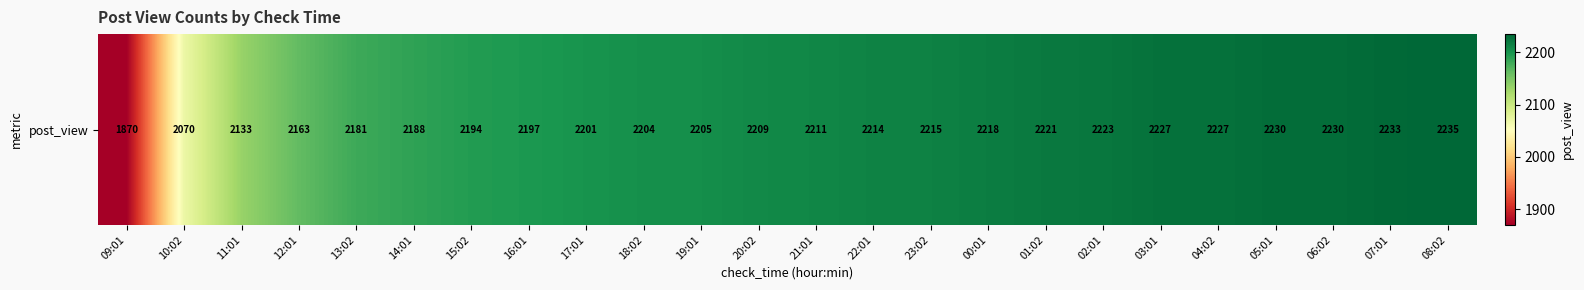

Which category has the highest value across all series?

08:02